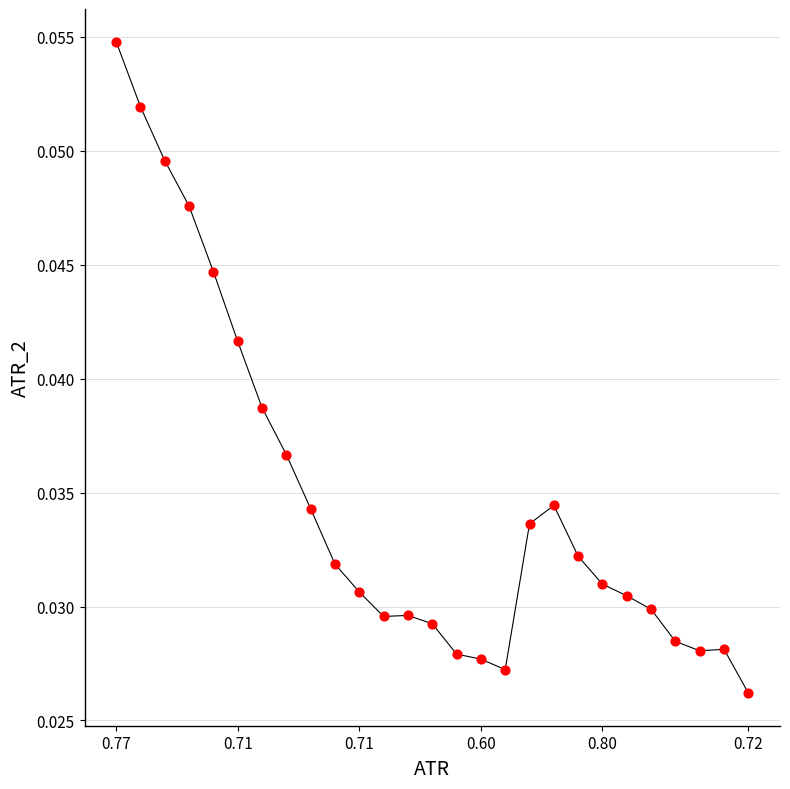

How many lines are shown in the chart?

1